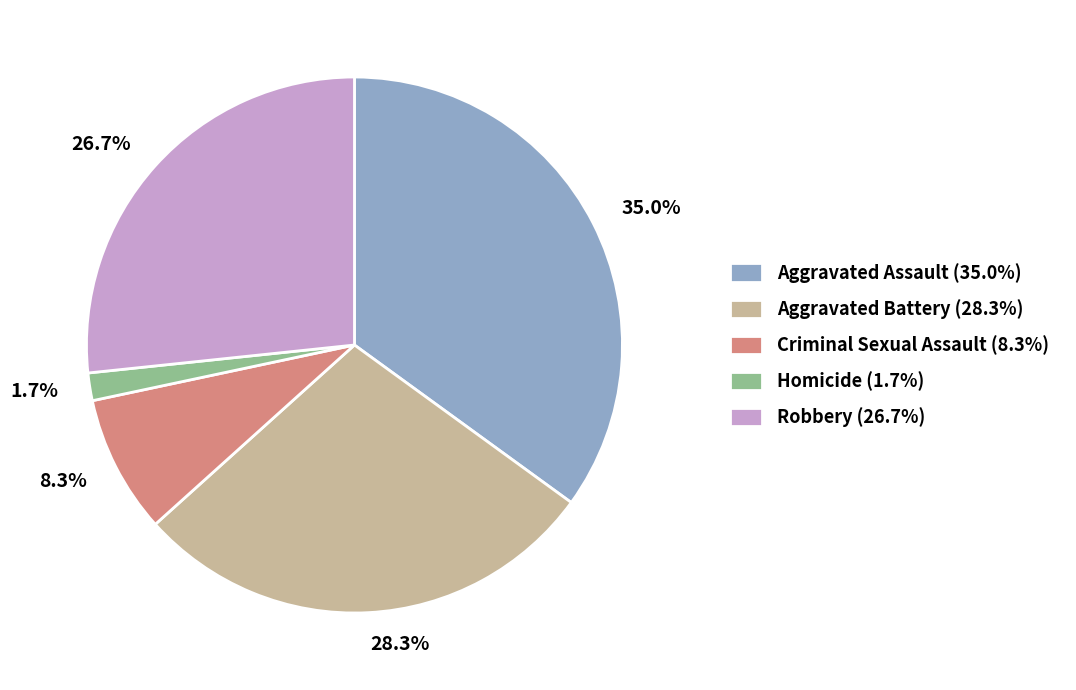

How many slices are in this pie chart?

5